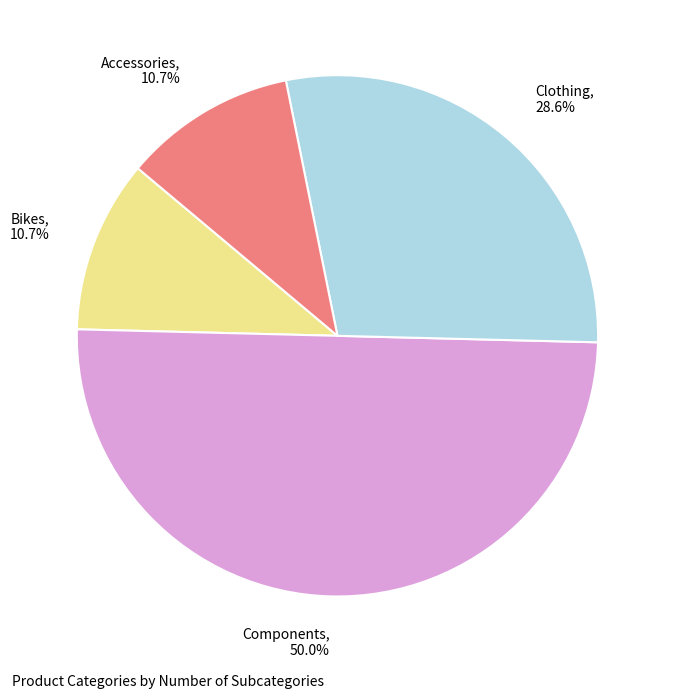

Combined, what portion of the pie is Bikes, 10.7% and Clothing, 28.6%?

39.3%